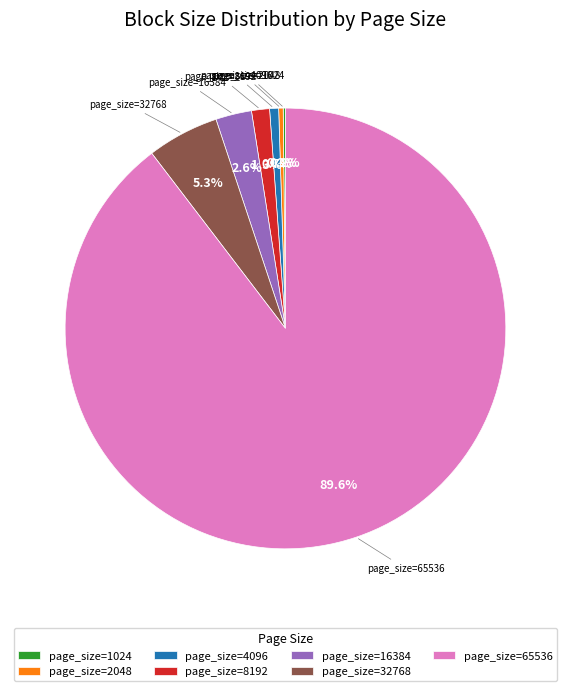

Which category has the biggest portion of the pie?

page_size=65536